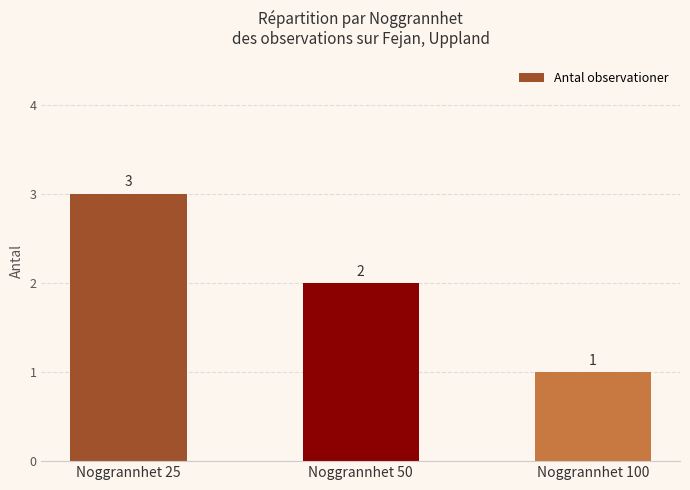

Rank the categories by value from lowest to highest.

Noggrannhet 100, Noggrannhet 50, Noggrannhet 25